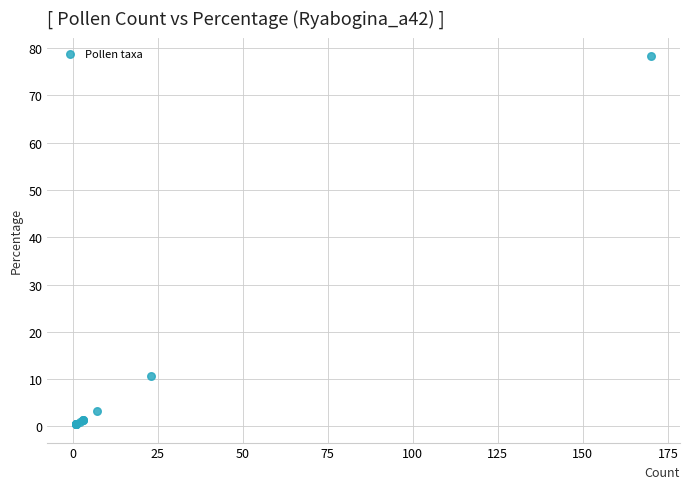

What Y value in the scatter plot is closest to 39?

10.6